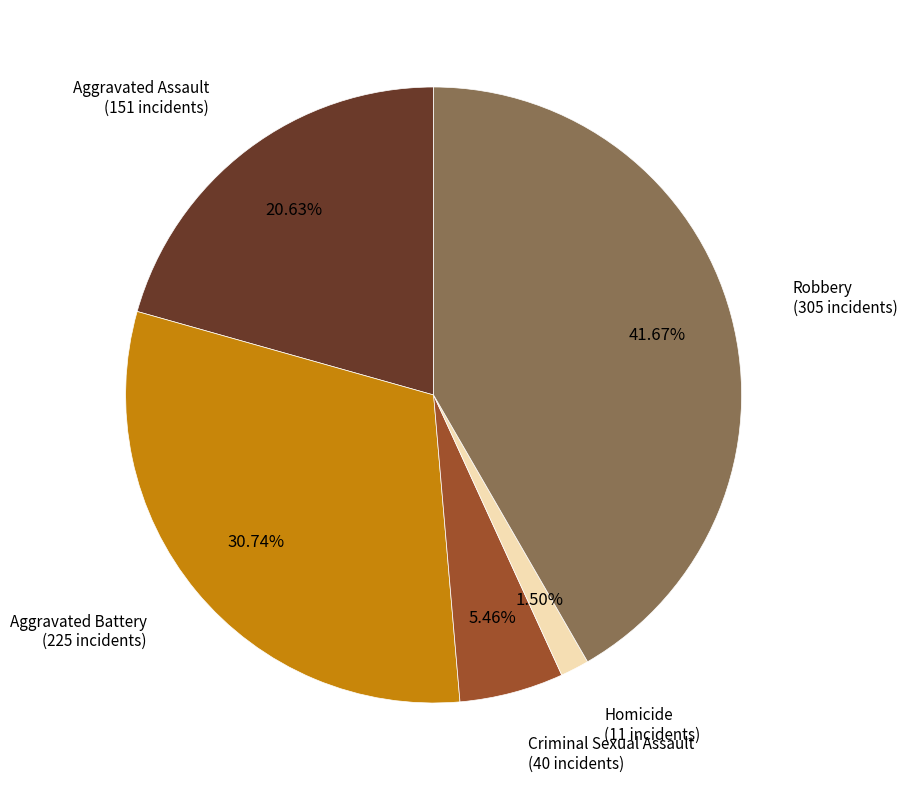

To the nearest percent, what is the difference between the Robbery and Criminal Sexual Assault slice percentages?

36%